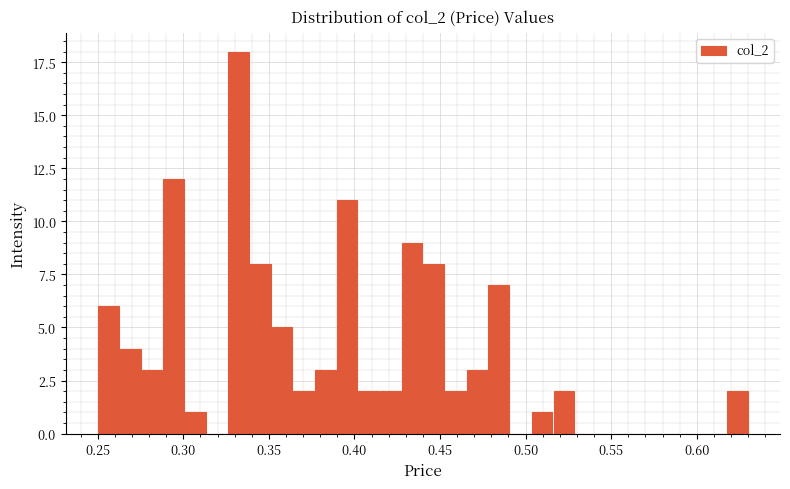

Around what value on the x-axis is the tallest bar? Give the approximate position of its centre, as read against the axis.

0.330